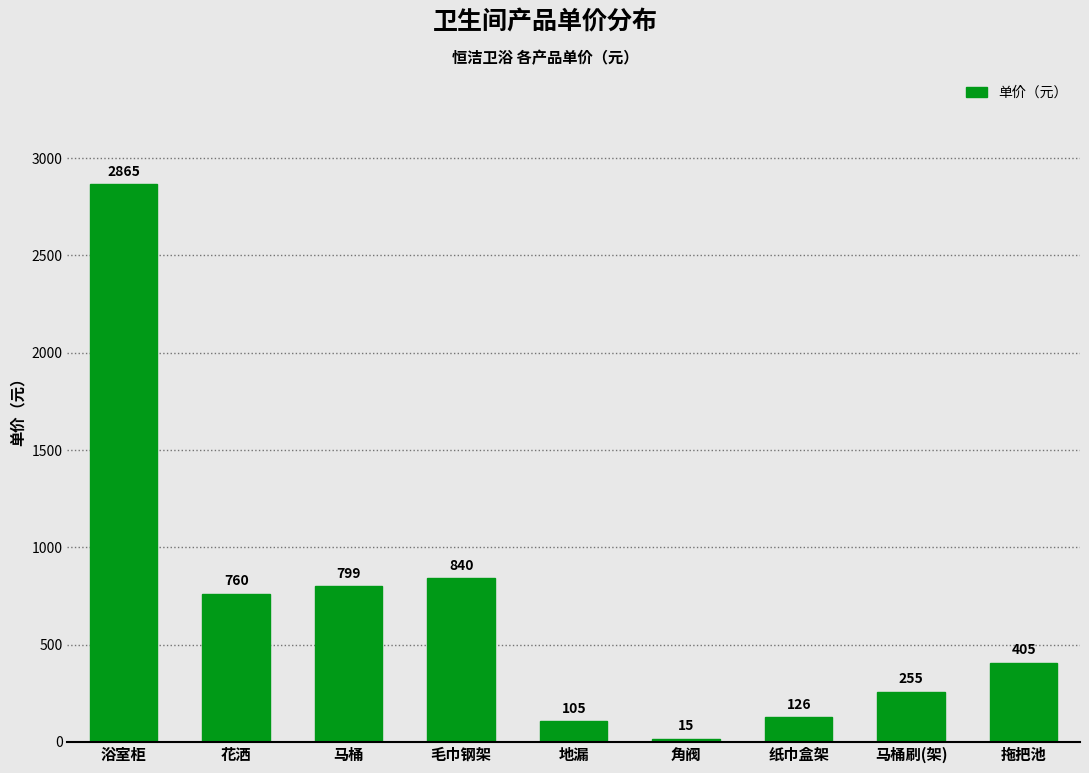

Reading left to right, extract all data points from this chart.

浴室柜=2865	花洒=760	马桶=799	毛巾钢架=840	地漏=105	角阀=15	纸巾盒架=126	马桶刷(架)=255	拖把池=405